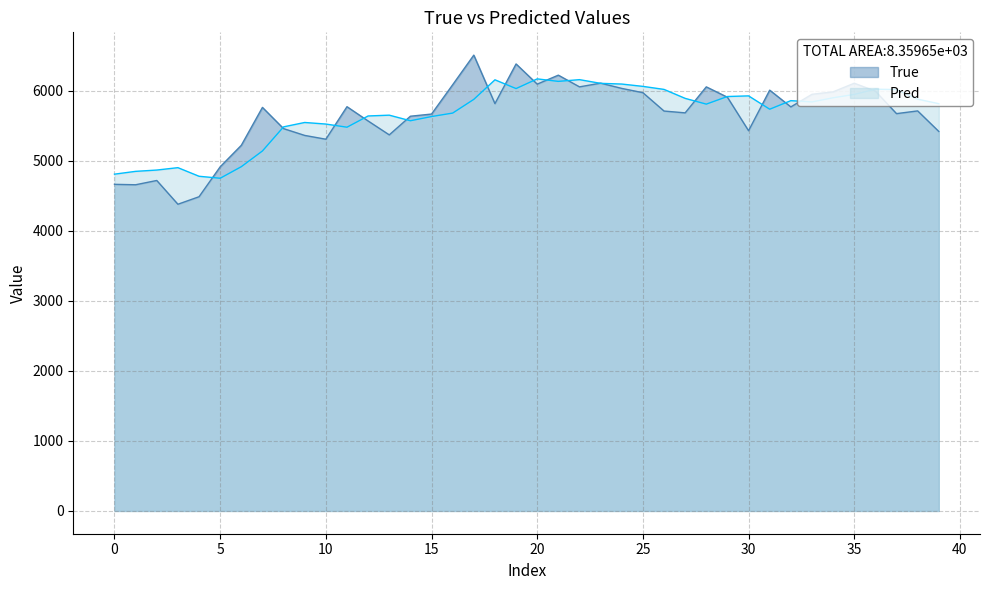

What is the total value across all series at 30?

11349.3